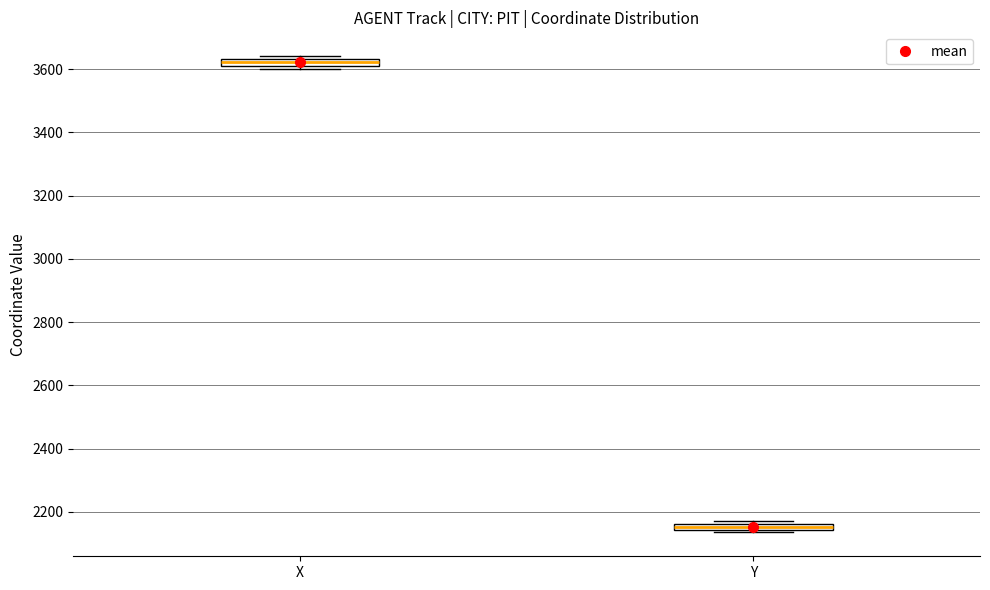

Which box's median line is the highest?

X